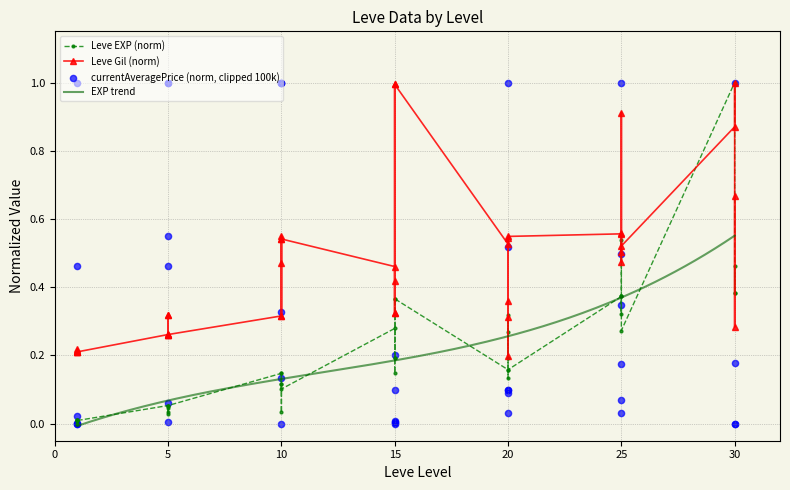

Is the value of Leve Gil at 1 greater than the value of Leve EXP at 10?

Yes